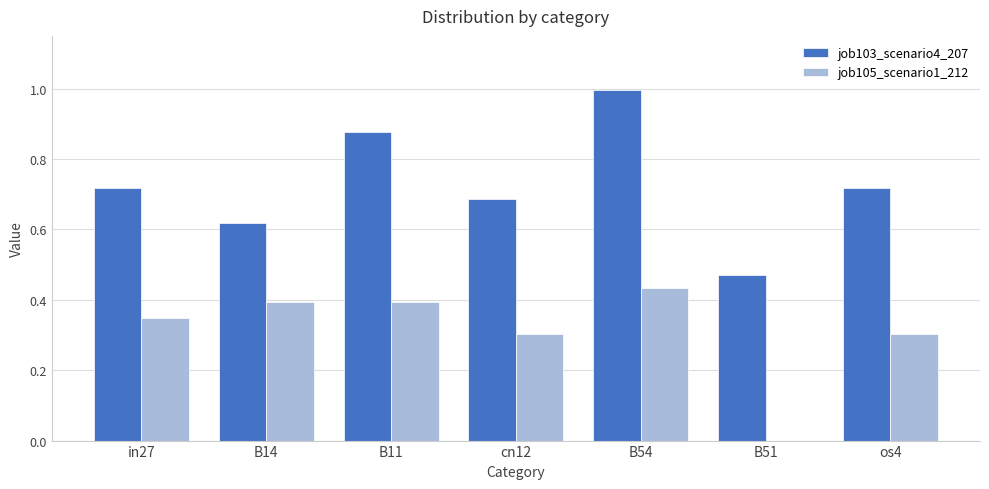

Where is job105_scenario1_212 nearest to the value 0?

B51